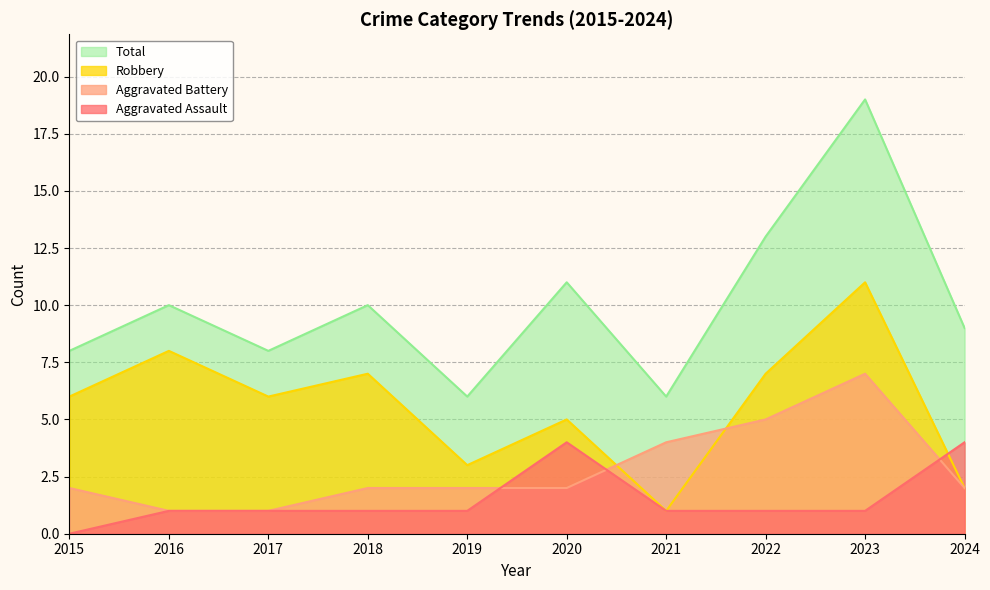

Where does the Total series first go above 10?

2020